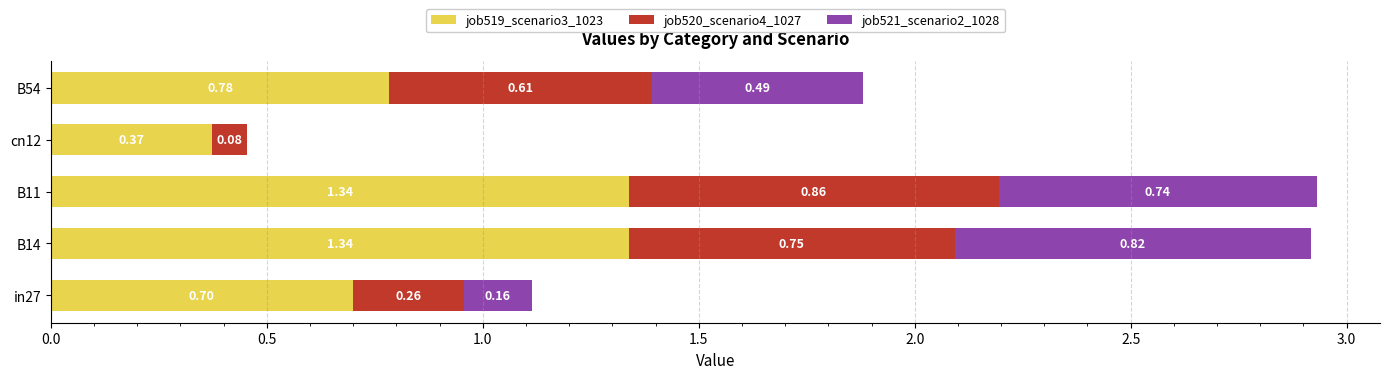

What is the total value across all series at B11?

2.9